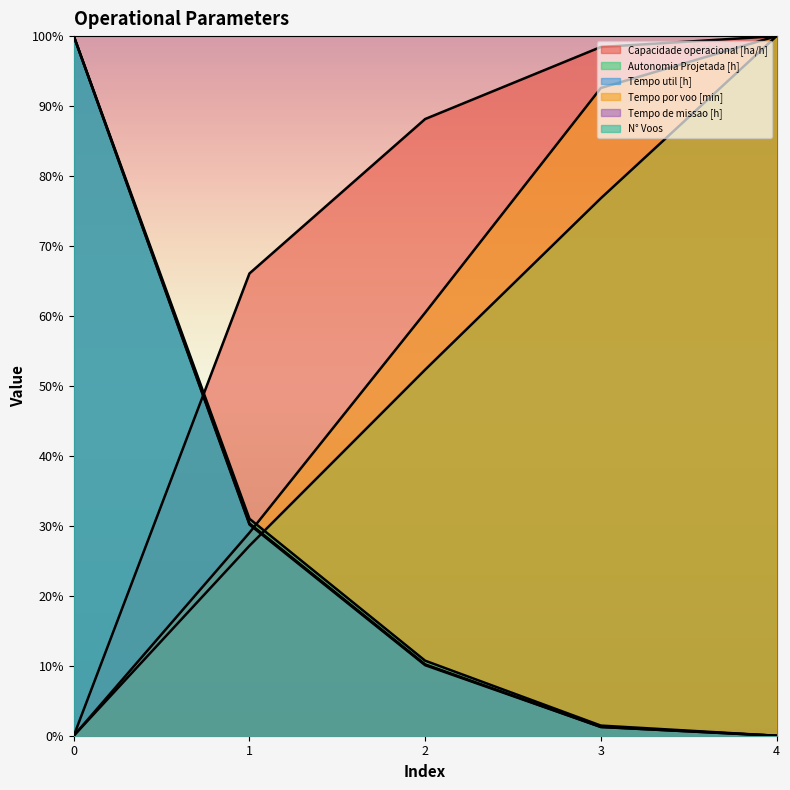

Reading right to left, extract all data points from this chart.

Capacidade operacional [ha/h]: 4=1.0	3=1.0	2=0.9	1=0.7	0=0.0
Autonomia Projetada [h]: 4=1.0	3=0.8	2=0.5	1=0.3	0=0.0
Tempo util [h]: 4=0.0	3=0.0	2=0.1	1=0.3	0=1.0
Tempo por voo [min]: 4=1.0	3=0.9	2=0.6	1=0.3	0=0.0
Tempo de missao [h]: 4=0.0	3=0.0	2=0.1	1=0.3	0=1.0
N° Voos: 4=0.0	3=0.0	2=0.1	1=0.3	0=1.0